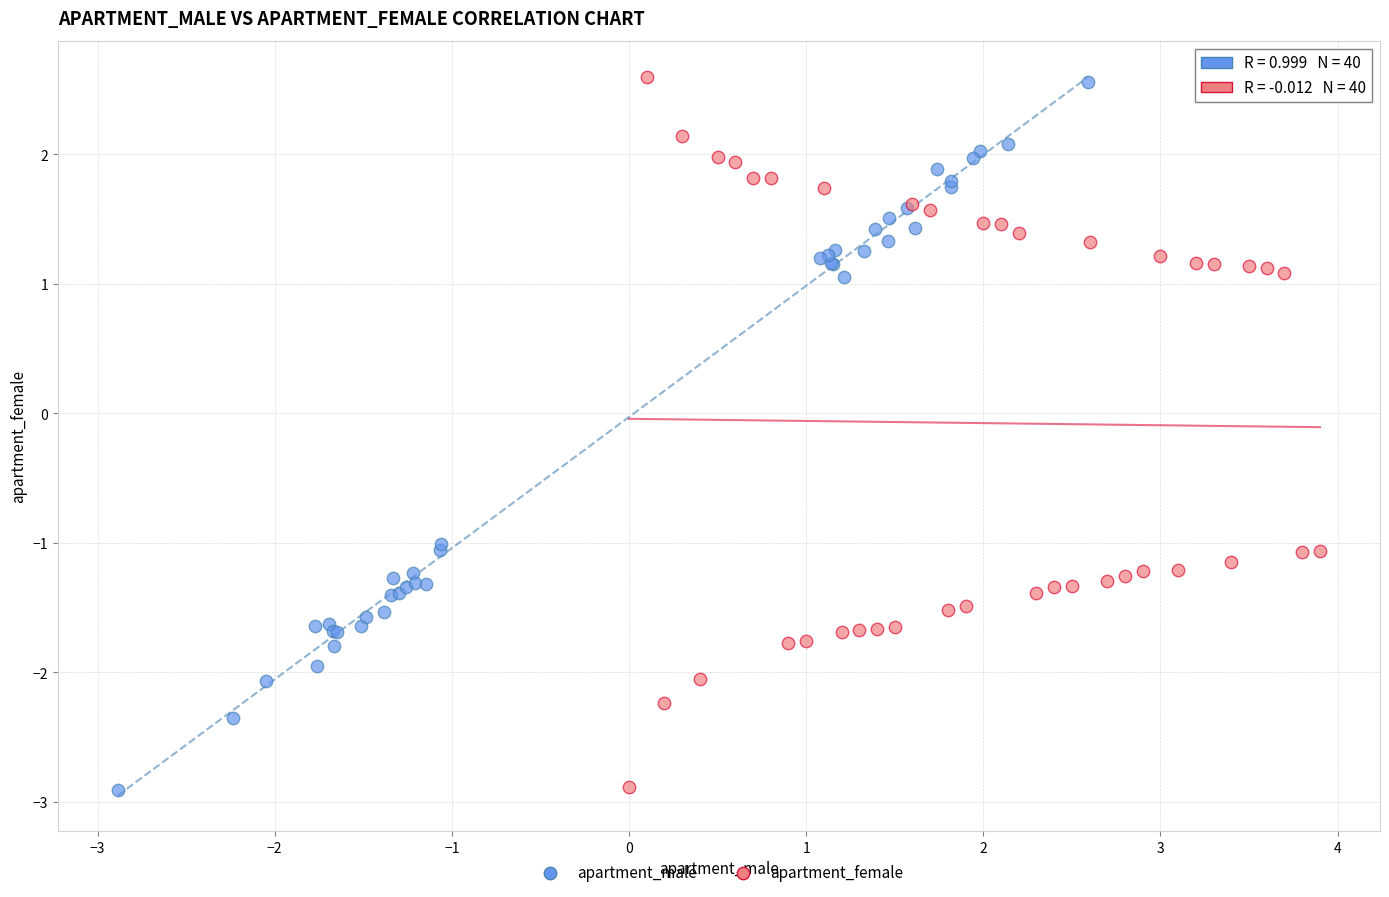

Which series has the widest spread of Y values?

apartment_female